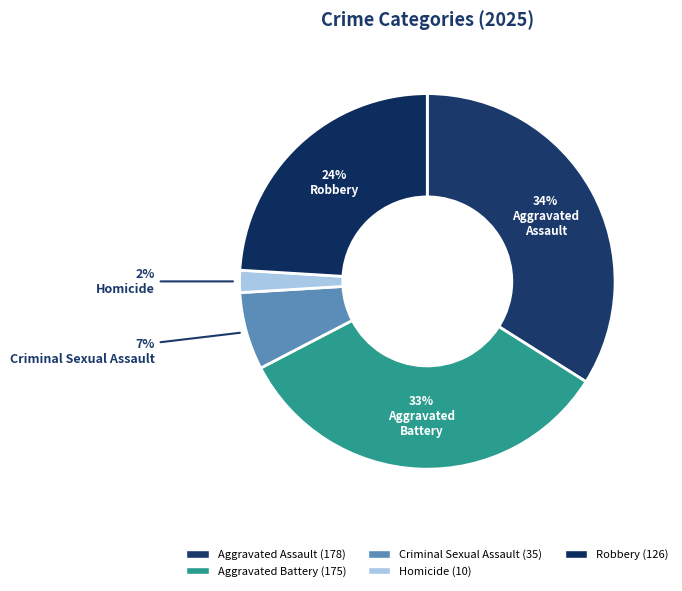

Does Criminal Sexual Assault represent more than half of the total?

No